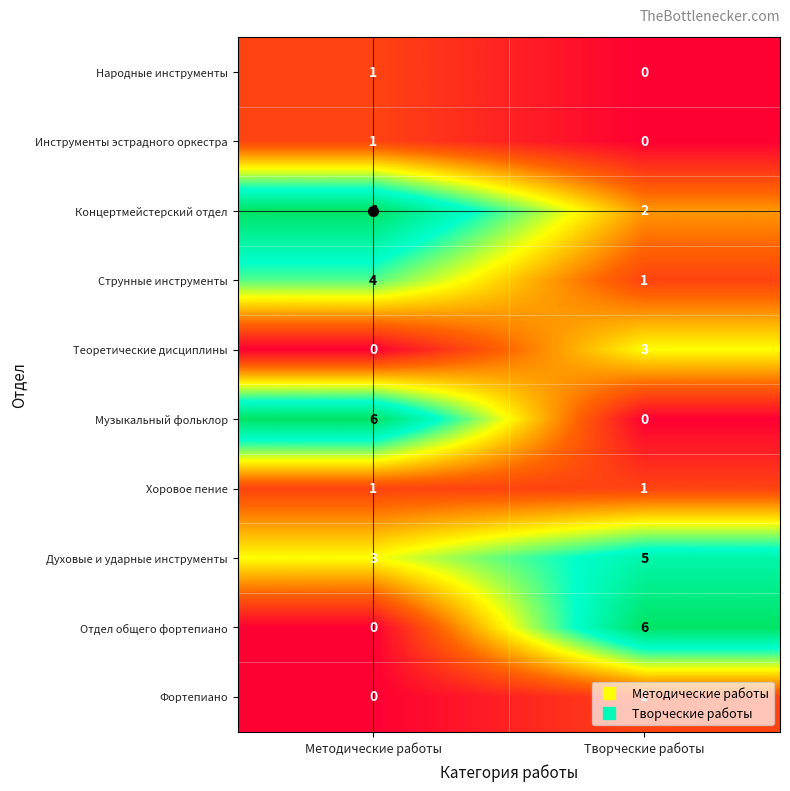

Which category has the lowest value in the Концертмейстерский отдел series?

Творческие работы